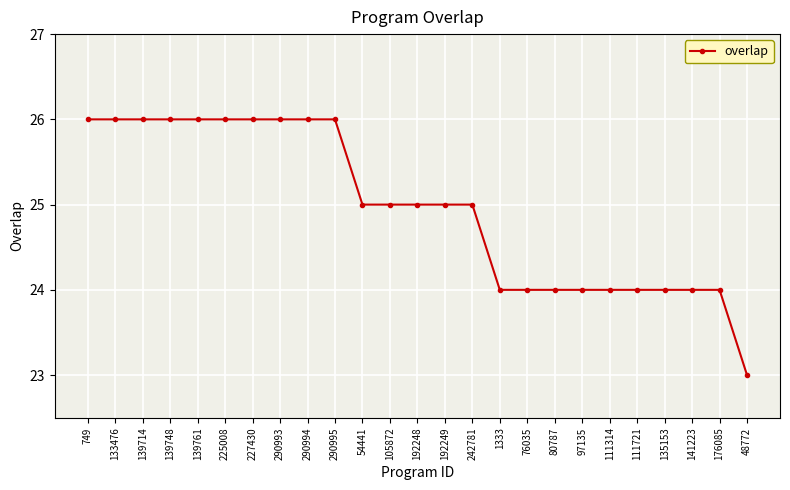

The chart shows a value of 40 at 111314. True or false?

False